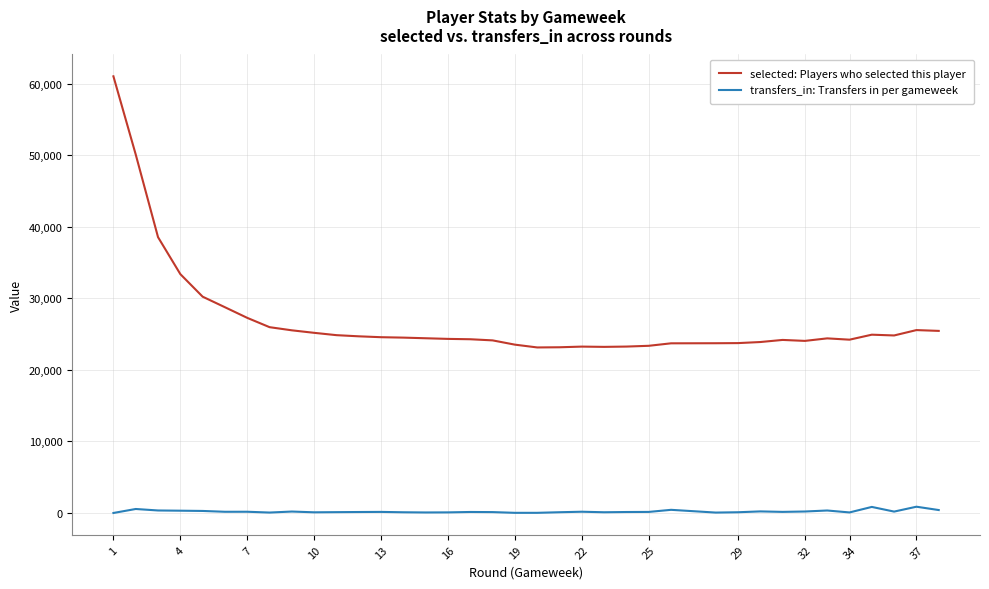

How many data points does each series have?

38